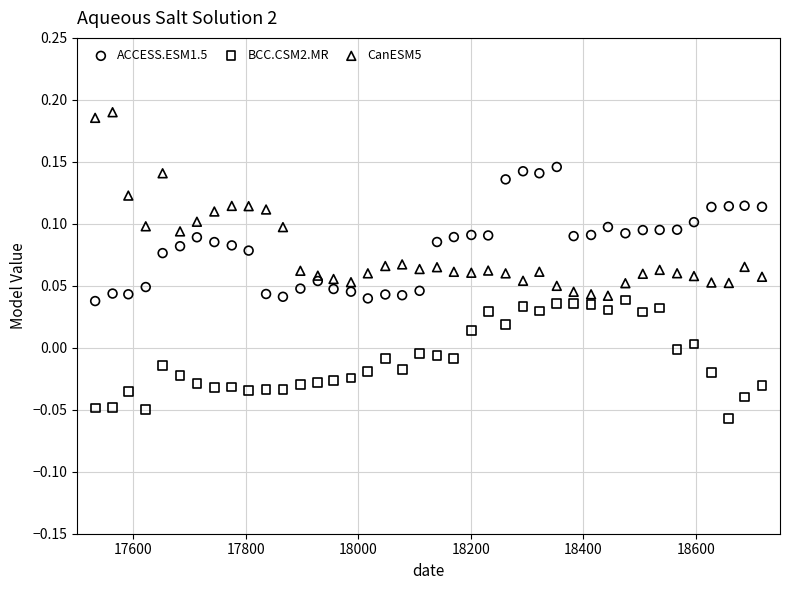

What are all the series names shown in the legend?

ACCESS.ESM1.5, BCC.CSM2.MR, CanESM5